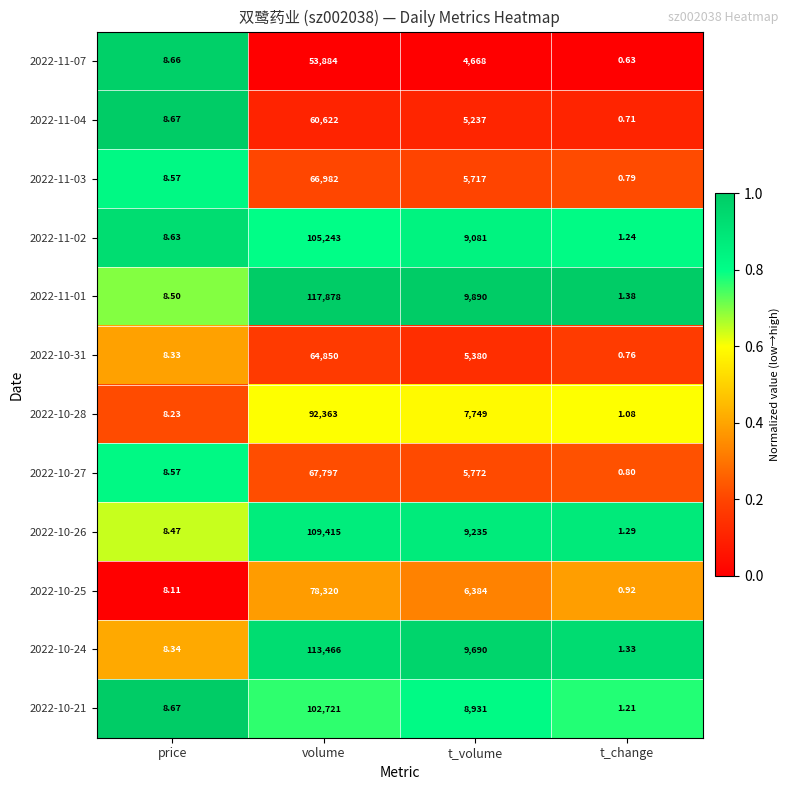

At which label does 2022-10-21 first exceed 8931?

volume